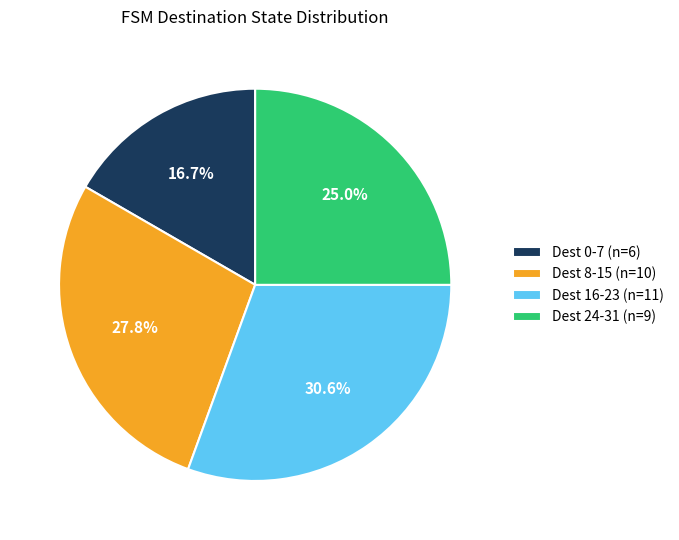

Does any single category account for the majority?

No